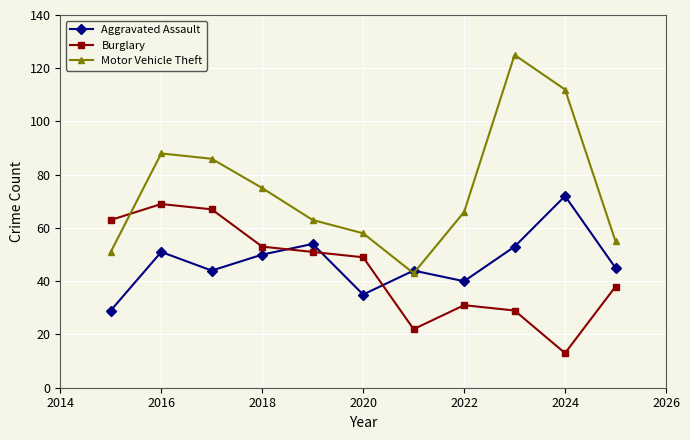

What is the value of the Aggravated Assault point at the 6th from the left?

35